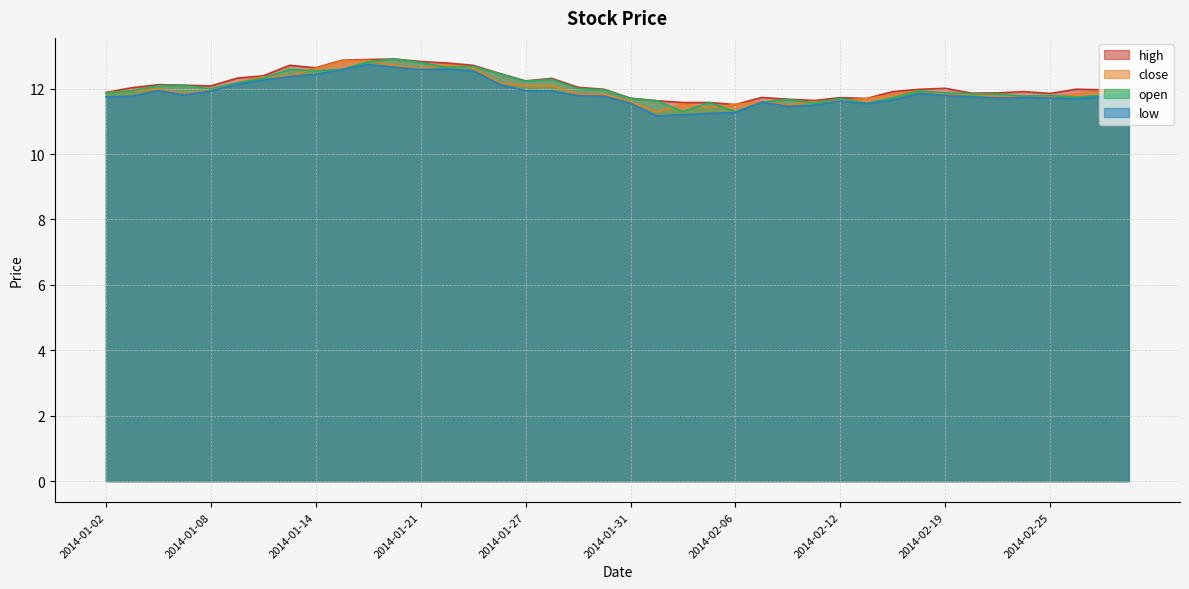

Reading left to right, what are all the values shown in this chart?

high: 2014-01-02=11.9	2014-01-03=12.0	2014-01-06=12.1	2014-01-07=12.1	2014-01-08=12.1	2014-01-09=12.3	2014-01-10=12.4	2014-01-13=12.7	2014-01-14=12.6	2014-01-15=12.9	2014-01-16=12.9	2014-01-17=12.9	2014-01-21=12.8	2014-01-22=12.8	2014-01-23=12.7	2014-01-24=12.5	2014-01-27=12.2	2014-01-28=12.3	2014-01-29=12.0	2014-01-30=12.0	2014-01-31=11.7	2014-02-03=11.6	2014-02-04=11.6	2014-02-05=11.6	2014-02-06=11.5	2014-02-07=11.7	2014-02-10=11.7	2014-02-11=11.6	2014-02-12=11.7	2014-02-13=11.7	2014-02-14=11.9	2014-02-18=12.0	2014-02-19=12.0	2014-02-20=11.9	2014-02-21=11.9	2014-02-24=11.9	2014-02-25=11.9	2014-02-26=12.0	2014-02-27=12.0	2014-02-28=11.9
close: 2014-01-02=11.9	2014-01-03=11.9	2014-01-06=12.0	2014-01-07=11.8	2014-01-08=12.0	2014-01-09=12.2	2014-01-10=12.4	2014-01-13=12.4	2014-01-14=12.6	2014-01-15=12.8	2014-01-16=12.9	2014-01-17=12.7	2014-01-21=12.6	2014-01-22=12.7	2014-01-23=12.6	2014-01-24=12.2	2014-01-27=12.1	2014-01-28=12.1	2014-01-29=11.8	2014-01-30=11.8	2014-01-31=11.6	2014-02-03=11.3	2014-02-04=11.5	2014-02-05=11.4	2014-02-06=11.5	2014-02-07=11.6	2014-02-10=11.5	2014-02-11=11.6	2014-02-12=11.6	2014-02-13=11.7	2014-02-14=11.8	2014-02-18=11.9	2014-02-19=11.8	2014-02-20=11.8	2014-02-21=11.8	2014-02-24=11.8	2014-02-25=11.7	2014-02-26=11.8	2014-02-27=11.9	2014-02-28=11.9
open: 2014-01-02=11.9	2014-01-03=11.9	2014-01-06=12.1	2014-01-07=12.1	2014-01-08=12.0	2014-01-09=12.2	2014-01-10=12.3	2014-01-13=12.6	2014-01-14=12.5	2014-01-15=12.6	2014-01-16=12.8	2014-01-17=12.9	2014-01-21=12.8	2014-01-22=12.6	2014-01-23=12.7	2014-01-24=12.5	2014-01-27=12.2	2014-01-28=12.3	2014-01-29=12.0	2014-01-30=12.0	2014-01-31=11.7	2014-02-03=11.6	2014-02-04=11.3	2014-02-05=11.6	2014-02-06=11.3	2014-02-07=11.6	2014-02-10=11.7	2014-02-11=11.6	2014-02-12=11.7	2014-02-13=11.6	2014-02-14=11.7	2014-02-18=11.9	2014-02-19=11.9	2014-02-20=11.8	2014-02-21=11.8	2014-02-24=11.8	2014-02-25=11.8	2014-02-26=11.7	2014-02-27=11.8	2014-02-28=11.9
low: 2014-01-02=11.8	2014-01-03=11.8	2014-01-06=11.9	2014-01-07=11.8	2014-01-08=11.9	2014-01-09=12.1	2014-01-10=12.3	2014-01-13=12.4	2014-01-14=12.4	2014-01-15=12.6	2014-01-16=12.7	2014-01-17=12.7	2014-01-21=12.6	2014-01-22=12.6	2014-01-23=12.5	2014-01-24=12.1	2014-01-27=11.9	2014-01-28=11.9	2014-01-29=11.8	2014-01-30=11.8	2014-01-31=11.6	2014-02-03=11.2	2014-02-04=11.2	2014-02-05=11.2	2014-02-06=11.3	2014-02-07=11.6	2014-02-10=11.5	2014-02-11=11.5	2014-02-12=11.6	2014-02-13=11.5	2014-02-14=11.7	2014-02-18=11.8	2014-02-19=11.8	2014-02-20=11.7	2014-02-21=11.7	2014-02-24=11.7	2014-02-25=11.7	2014-02-26=11.7	2014-02-27=11.8	2014-02-28=11.8